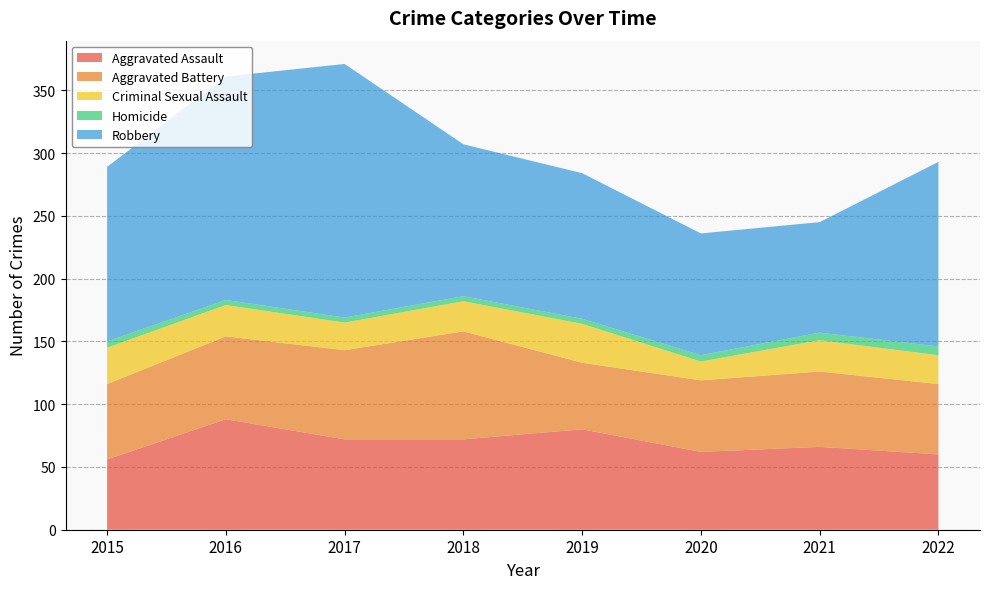

Reading left to right, list all the values displayed in this chart.

Aggravated Assault: 56	88	72	72	80	62	66	60
Aggravated Battery: 60	66	71	86	53	57	60	56
Criminal Sexual Assault: 29	25	22	24	31	15	25	23
Homicide: 5	4	4	4	4	5	6	7
Robbery: 139	178	202	121	116	97	88	147